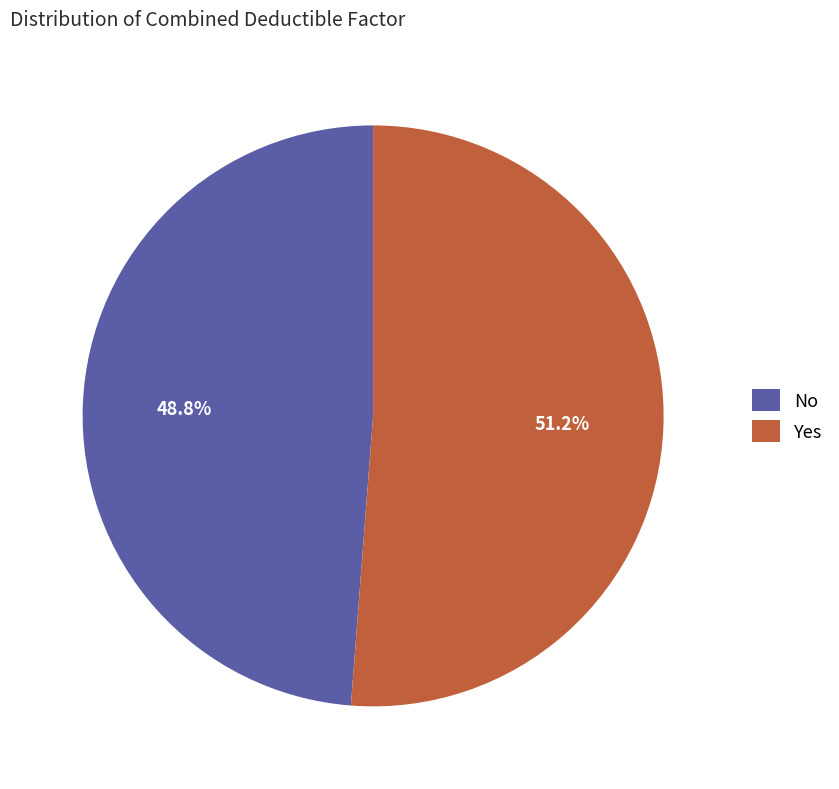

Rank the categories by value from lowest to highest.

No, Yes